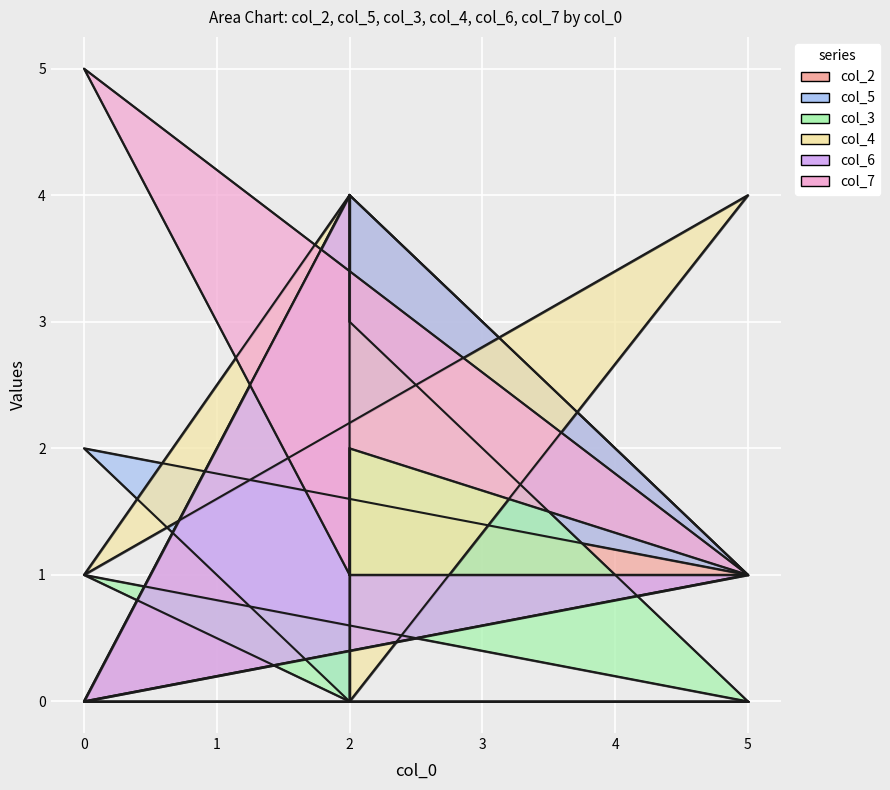

How many interior local valleys does the col_2 series have?

1